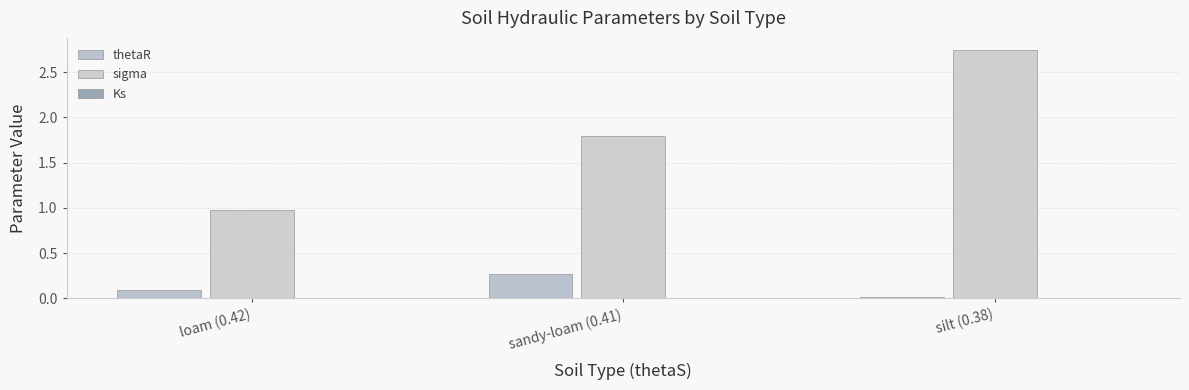

What is the difference between the thetaR values at loam (0.42) and sandy-loam (0.41)?

0.2